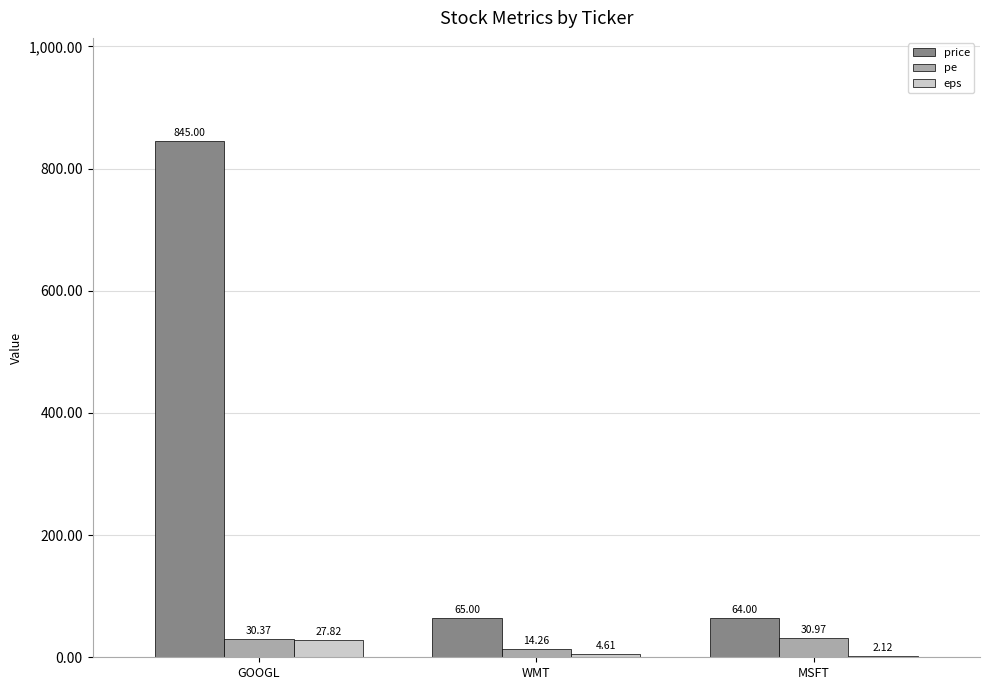

Which series has the largest total across all categories?

price